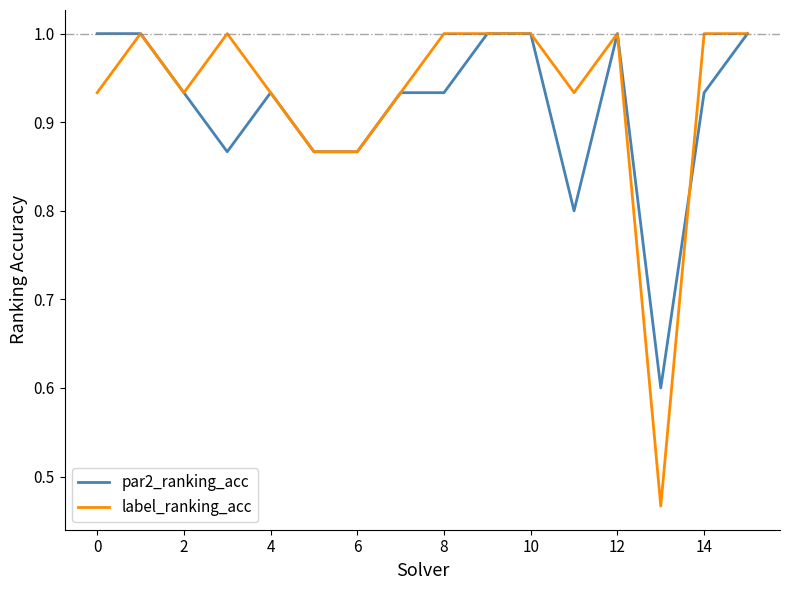

What is the greatest value displayed?

1.0